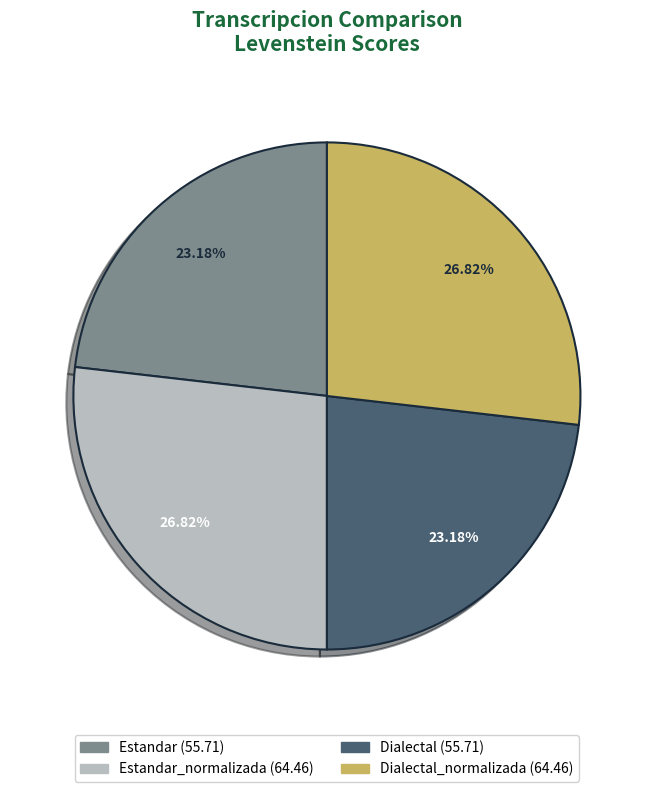

Is there any slice that represents more than half of the pie?

No